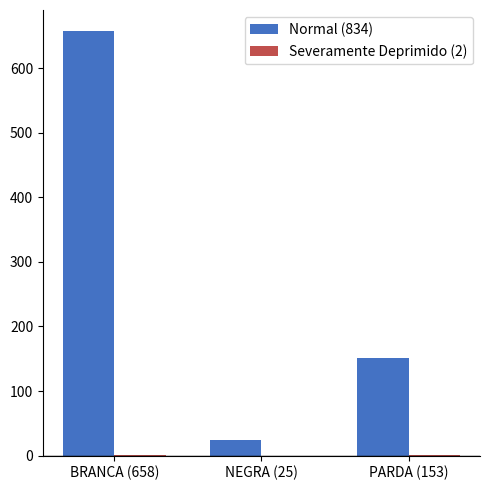

What is the greatest value displayed?

657